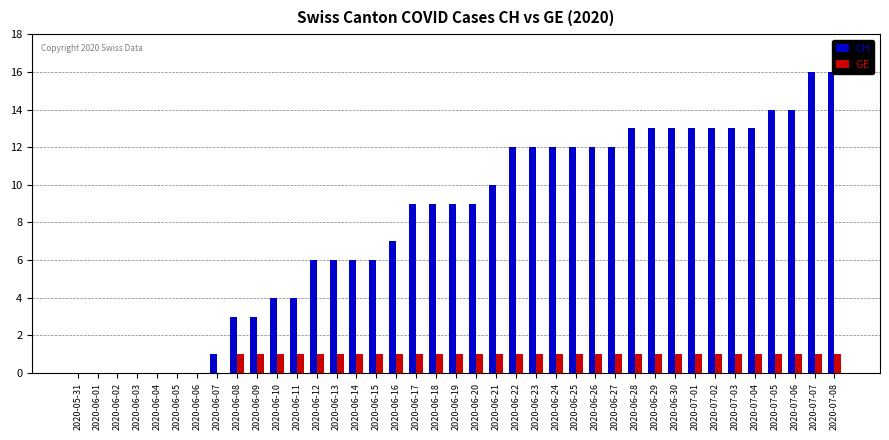

What is the sum of the CH values at 2020-06-22 and 2020-06-13?

18